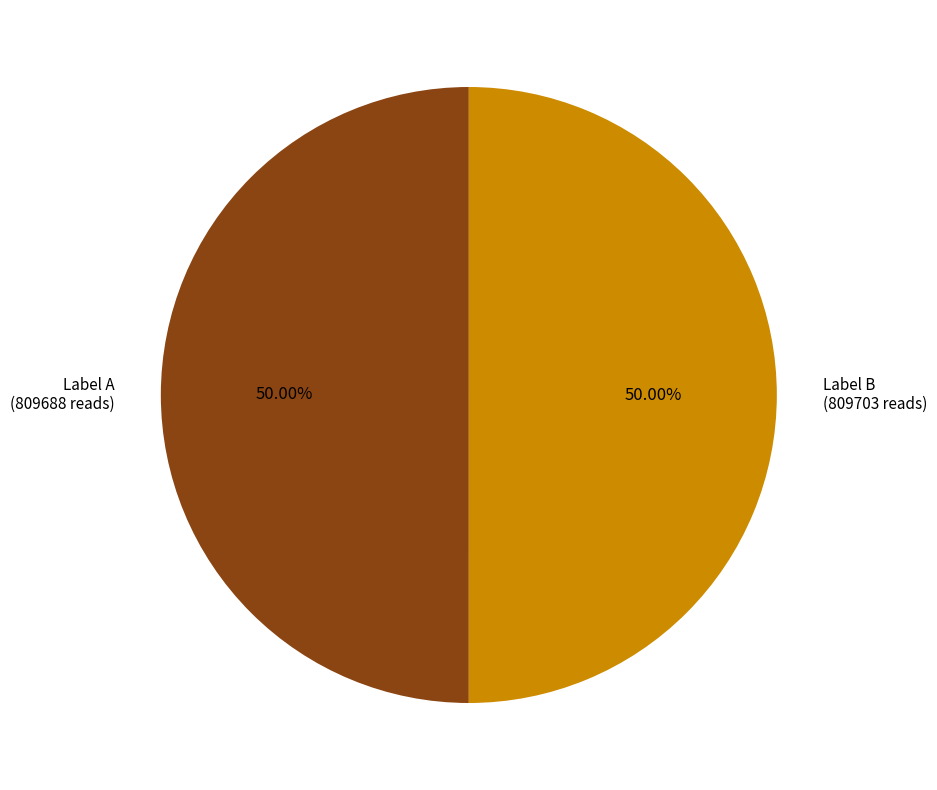

Do Label B (809703 reads) and Label A (809688 reads) together represent more than half of the pie?

Yes